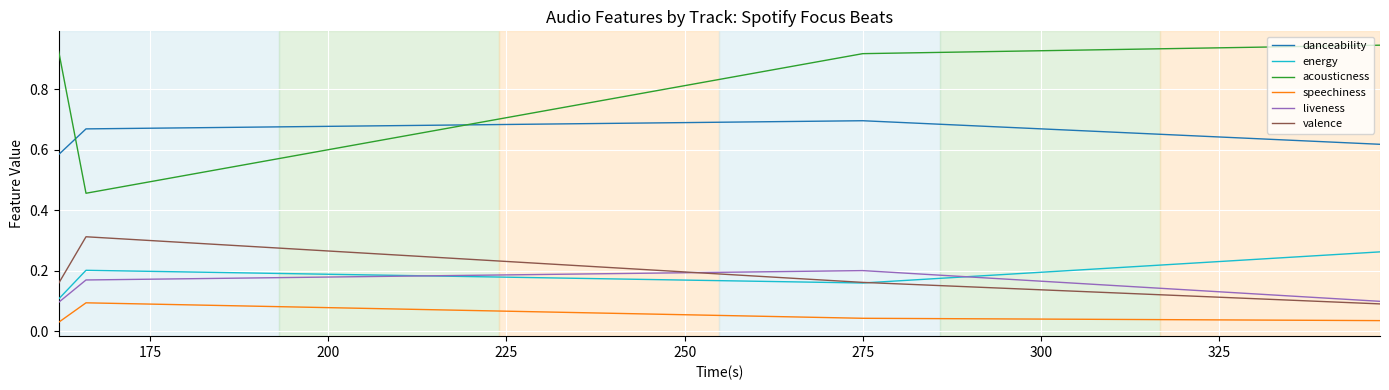

What is the lowest value of the acousticness series?

0.5